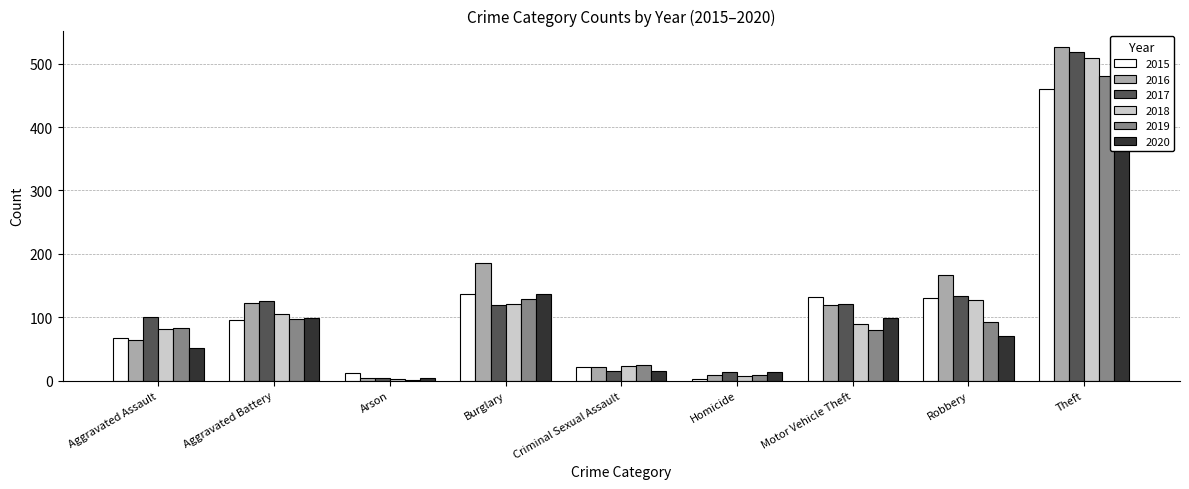

How many groups of bars are there?

9